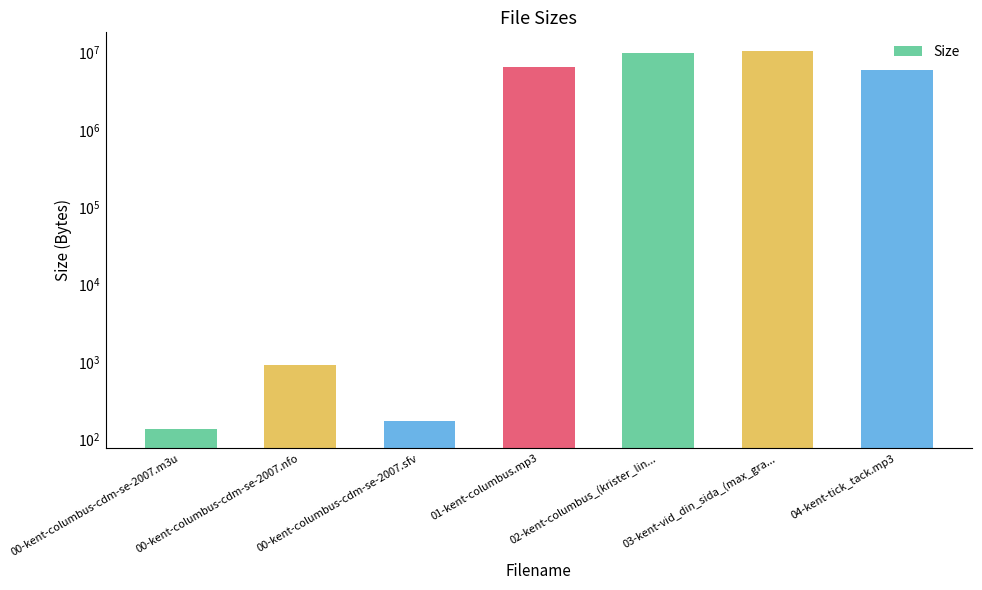

At which label is the value closest to 5169547?

04-kent-tick_tack.mp3